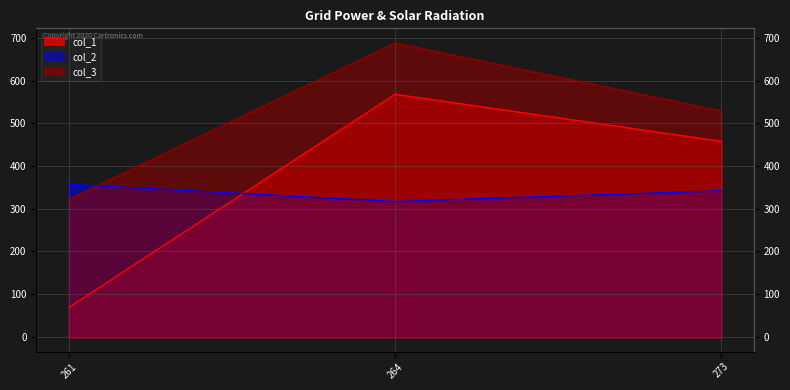

Reading left to right, transcribe all the data shown in this chart.

col_1: 261=69	264=568	273=458
col_2: 261=357	264=317	273=342
col_3: 261=322	264=688	273=529